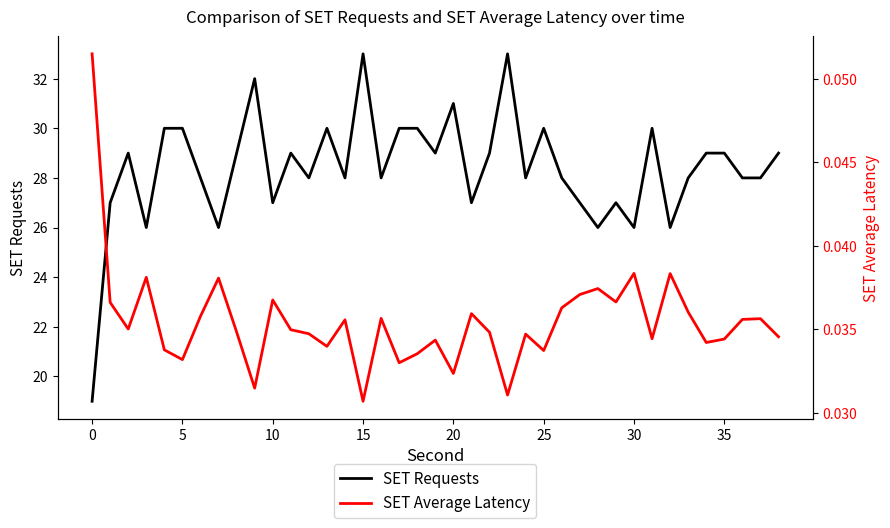

Rank the series by their average value, from lowest to highest.

SET Average Latency, SET Requests